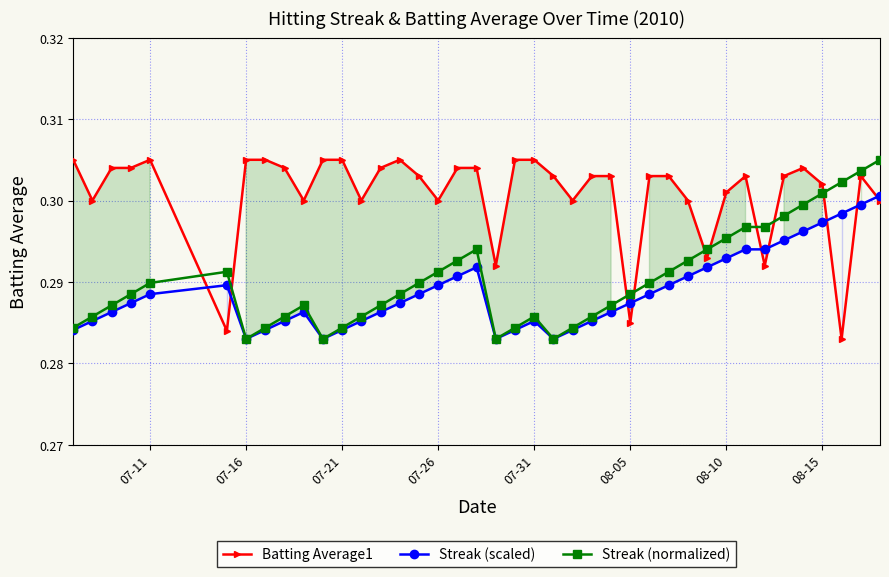

What is the sum of all Streak (scaled) values?

11.6